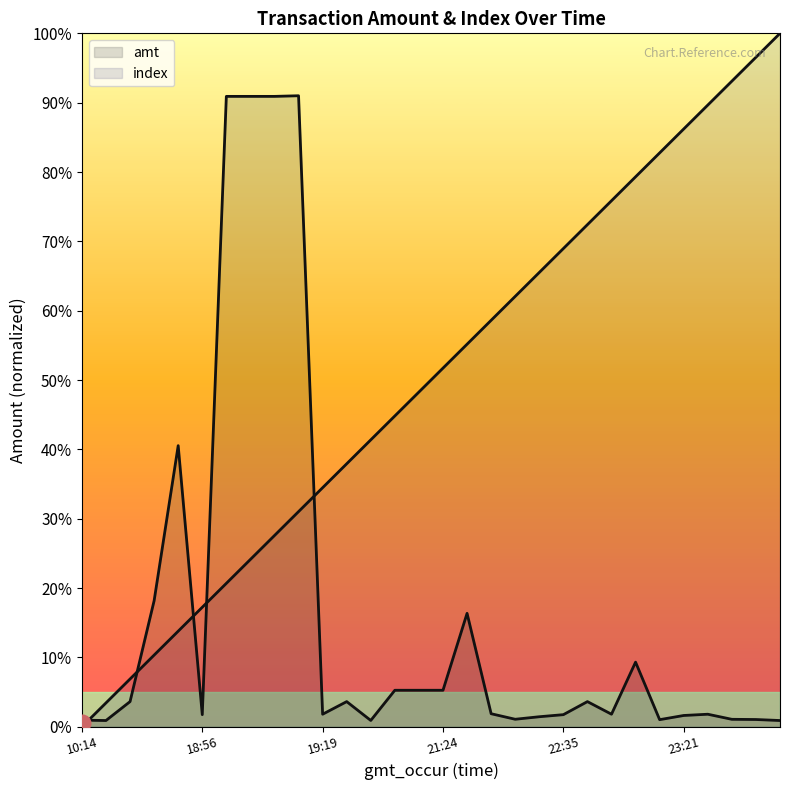

True or false: amt and index intersect in this chart.

True